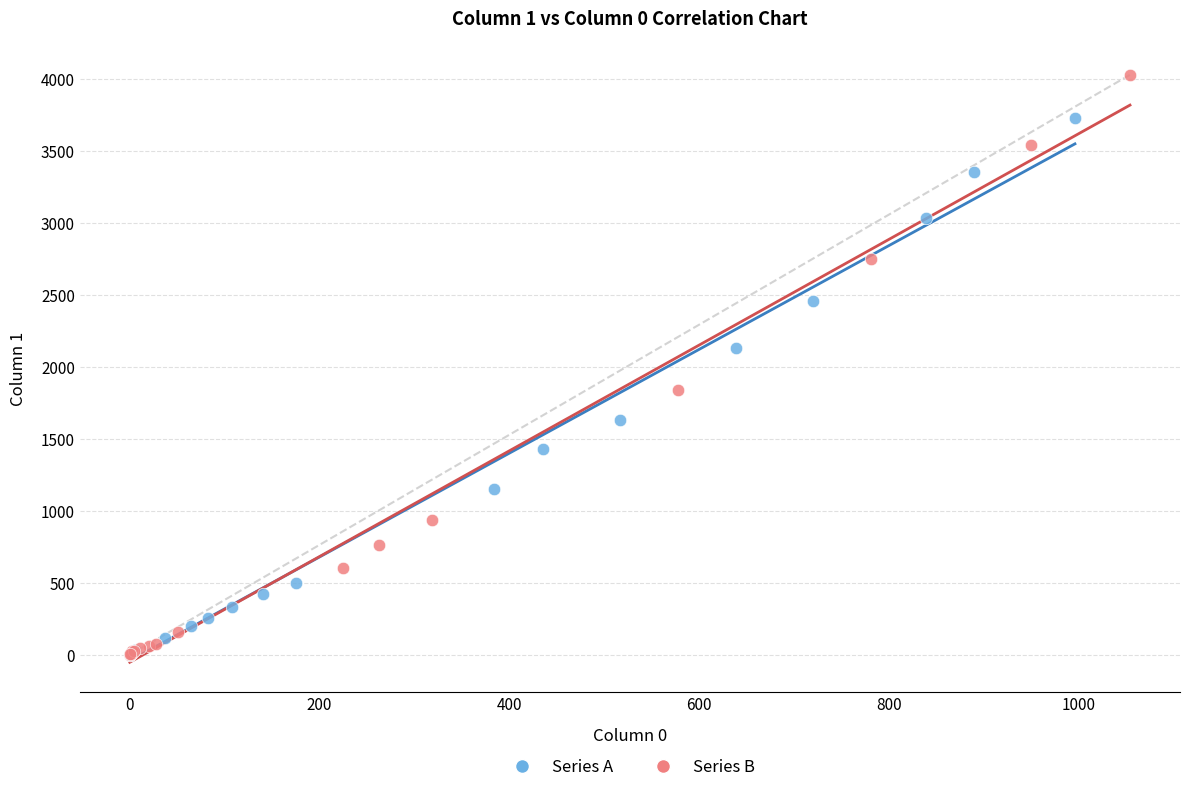

Which series reaches the maximum Y coordinate?

Series B